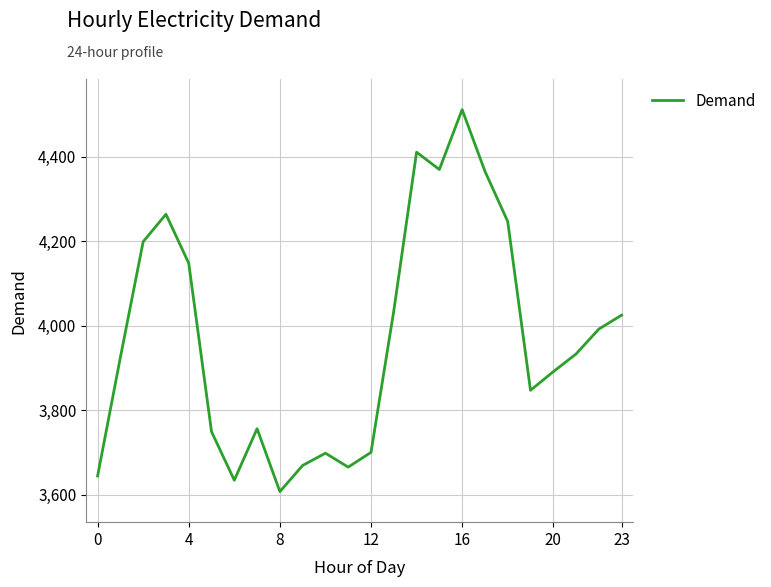

What is the minimum value shown in the chart?

3607